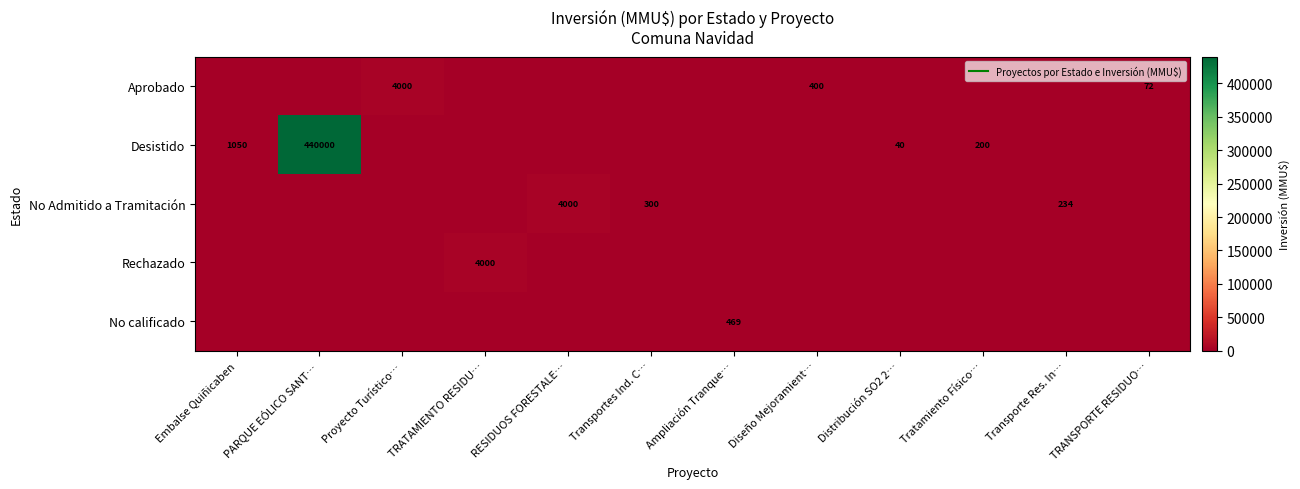

Is the value of No Admitido a Tramitación at TRANSPORTE RESIDUO… greater than the value of No calificado at Embalse Quiñicaben?

No